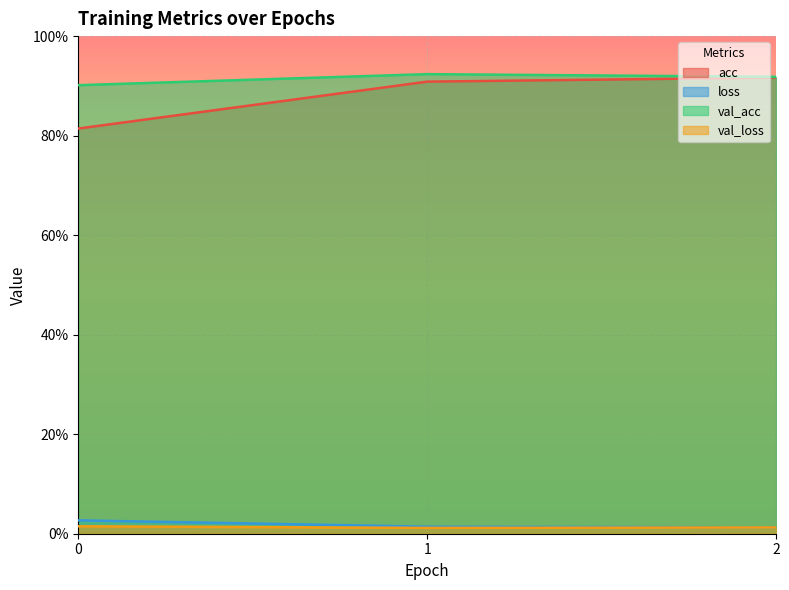

Which category has the lowest value in the loss series?

2